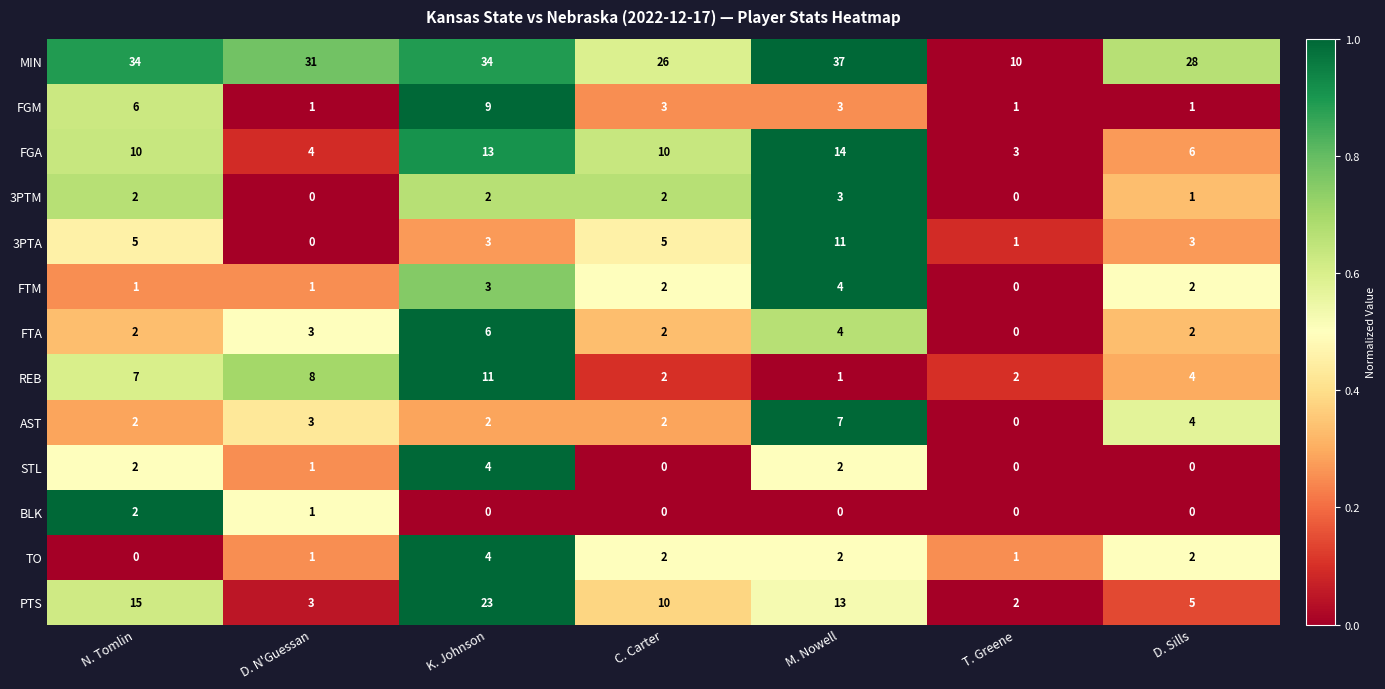

Read the PTS value at N. Tomlin.

15